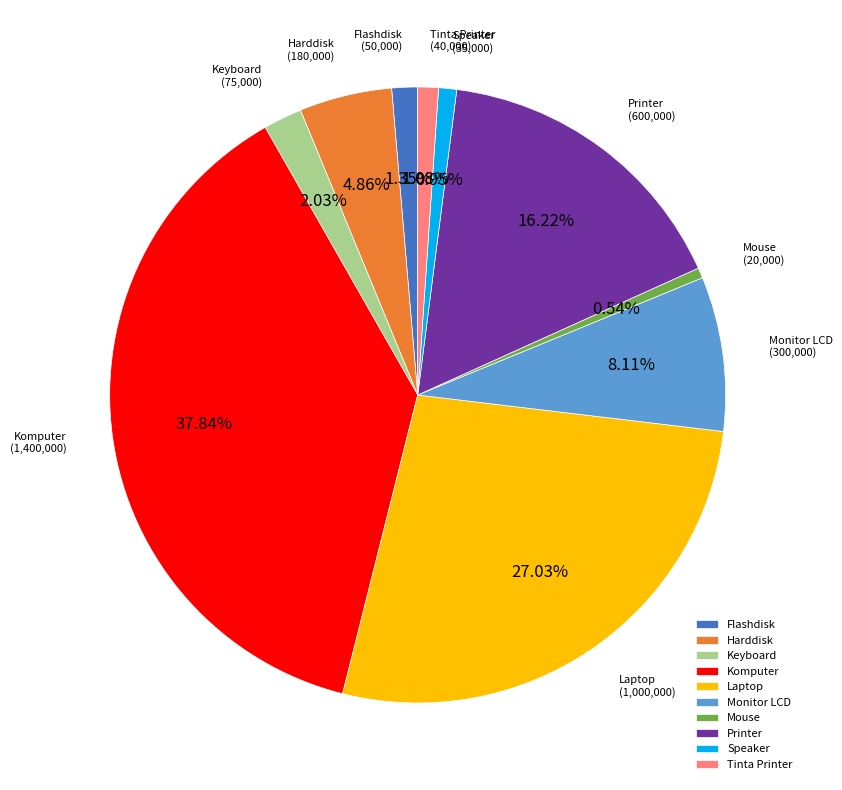

Is there any slice that represents more than half of the pie?

No